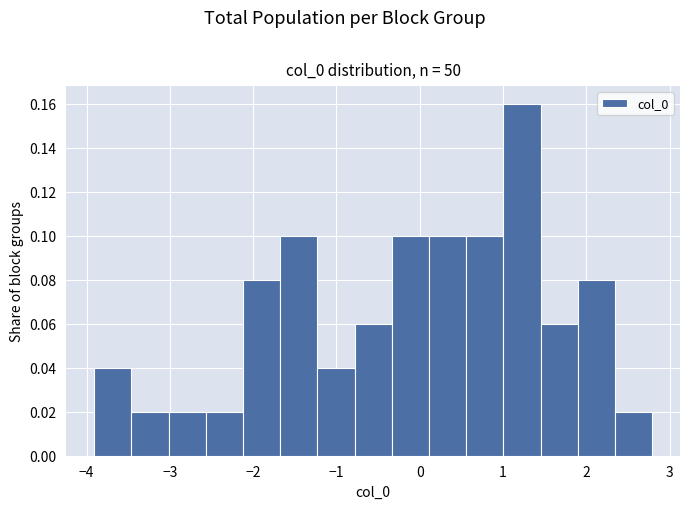

How tall is the bar that spans -3.0 to -2.6 on the x-axis? Neither the bar edges nor the heights are printed on the chart, so give them approximately, as read against the axes.

0.02